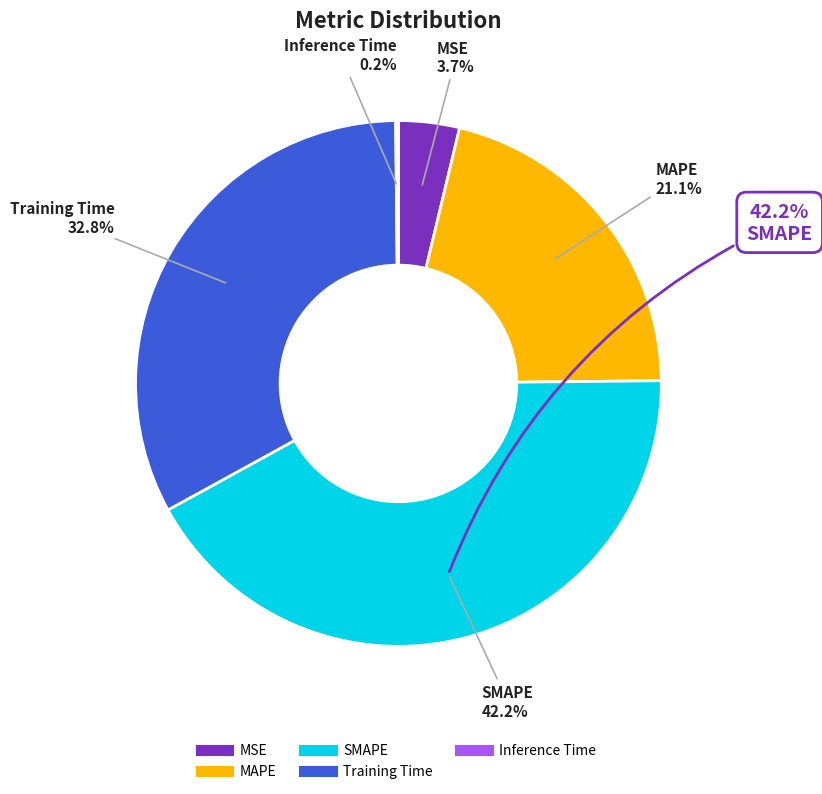

Does any single category account for the majority?

No